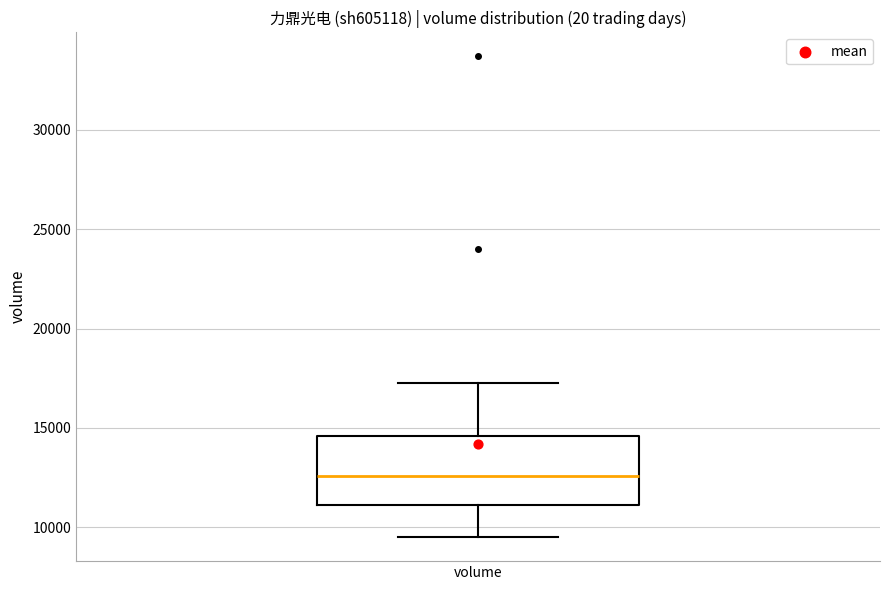

Read this box plot against the y-axis: the position of the median line, the range covered by the box, and the ends of both whiskers. The values are not printed on the chart, so give them approximately, as read against the axis.

median 12500, box 11000 to 14500, whiskers 9500 to 17000